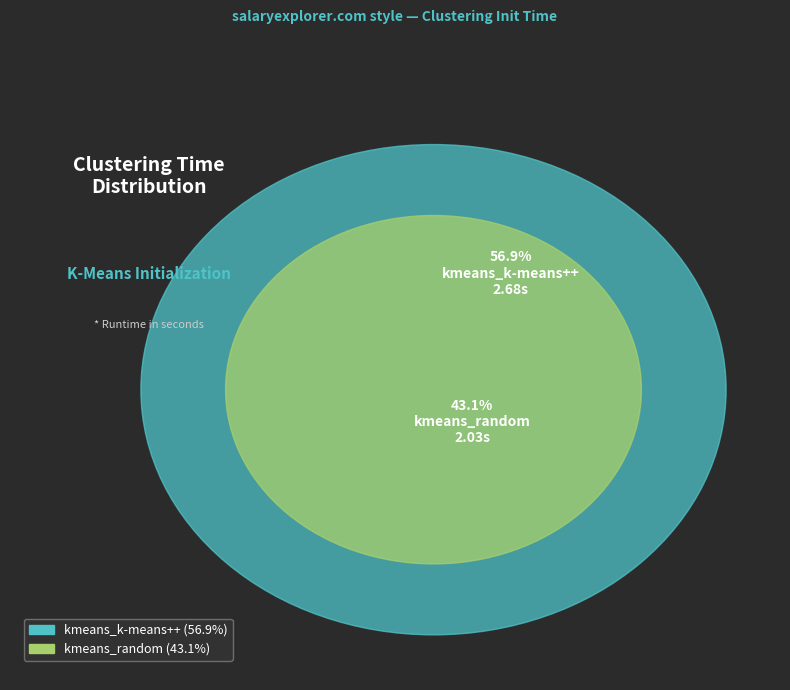

To the nearest percent, what is the average slice percentage?

50%